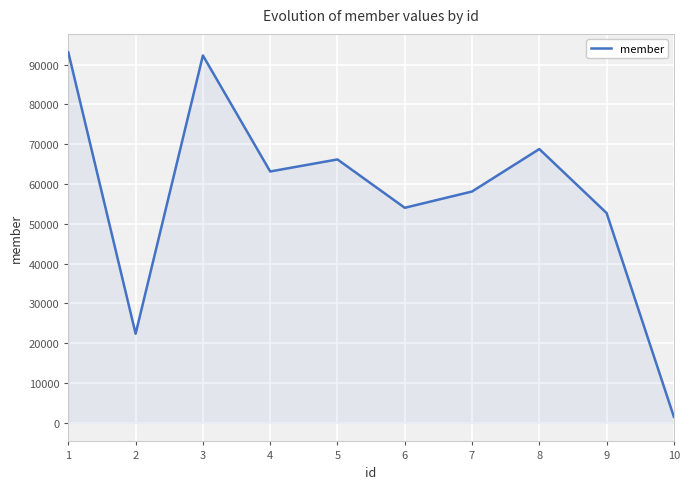

Which has a higher value, 9 or 5?

5